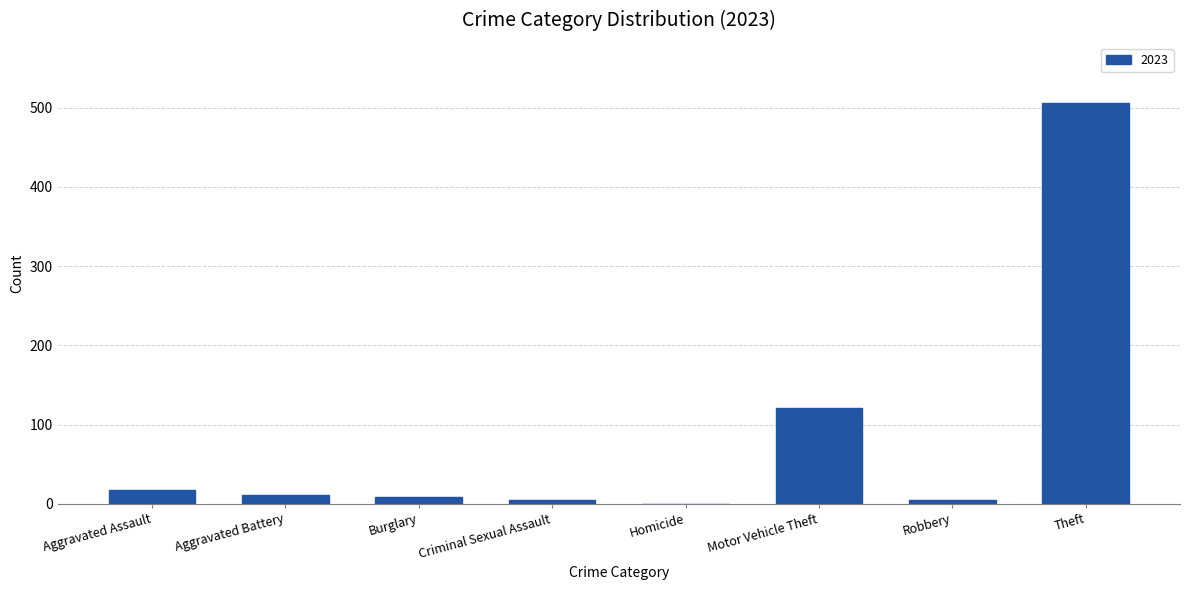

At which label is the value closest to 253?

Motor Vehicle Theft